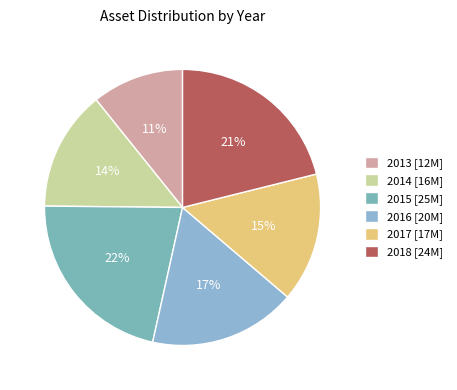

The 2015 slice represents 10% of the pie. True or false?

False